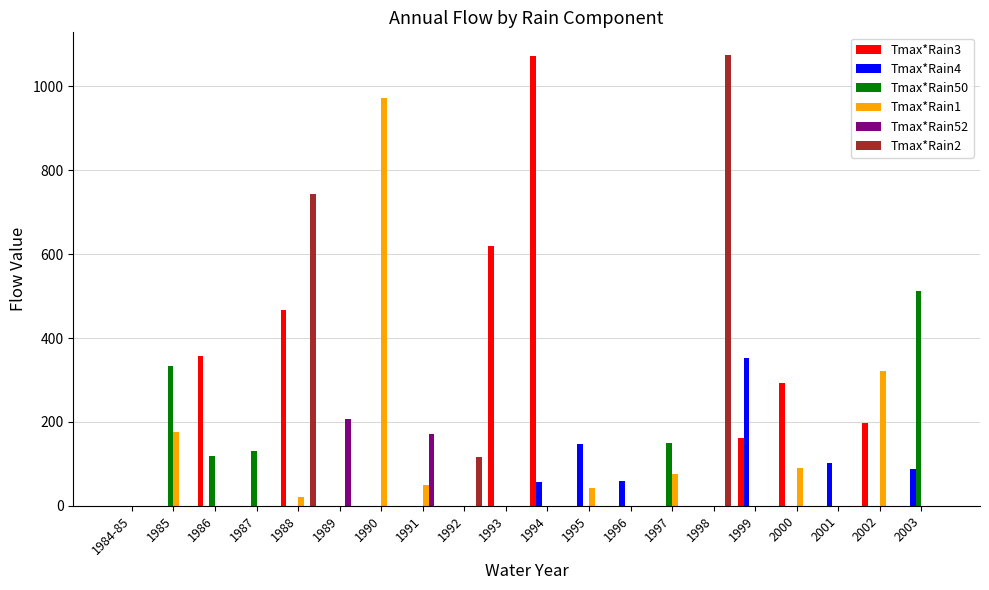

The value of Tmax*Rain1 at 1990 is 971.1. True or false?

True